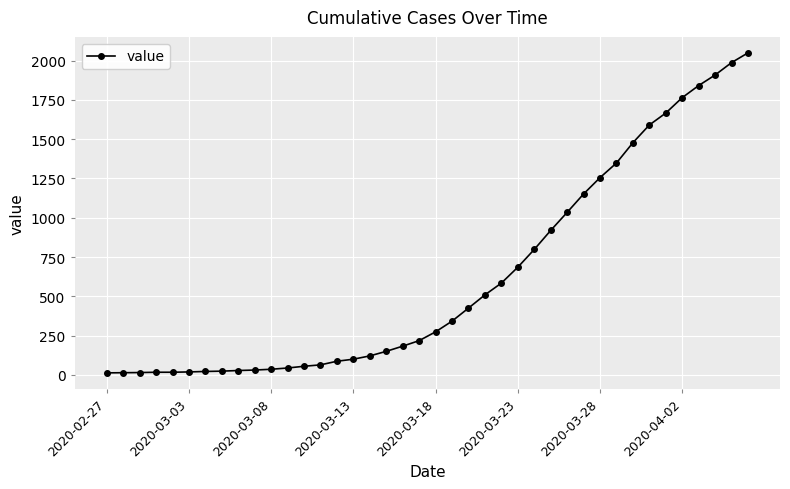

What is the difference between the maximum and second lowest values?

2035